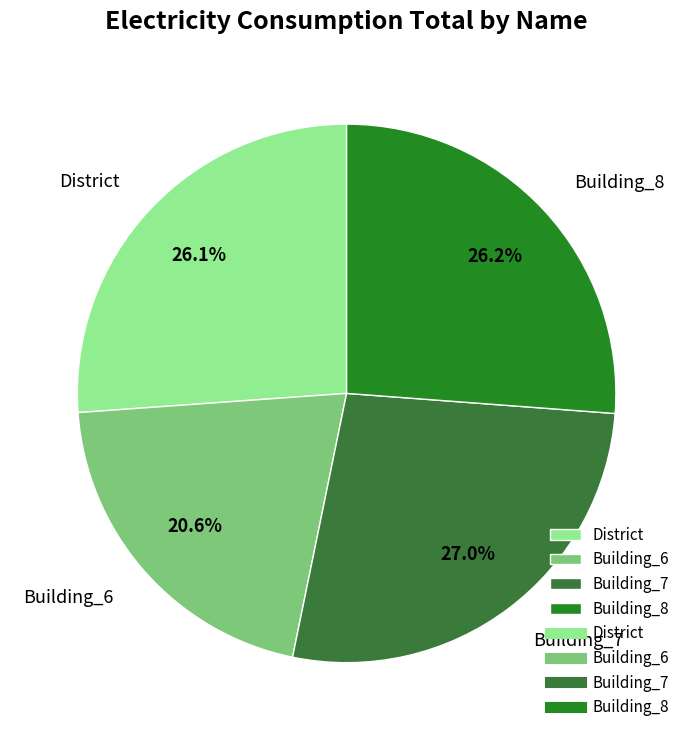

What portion of the pie excludes Building_8?

73.8%